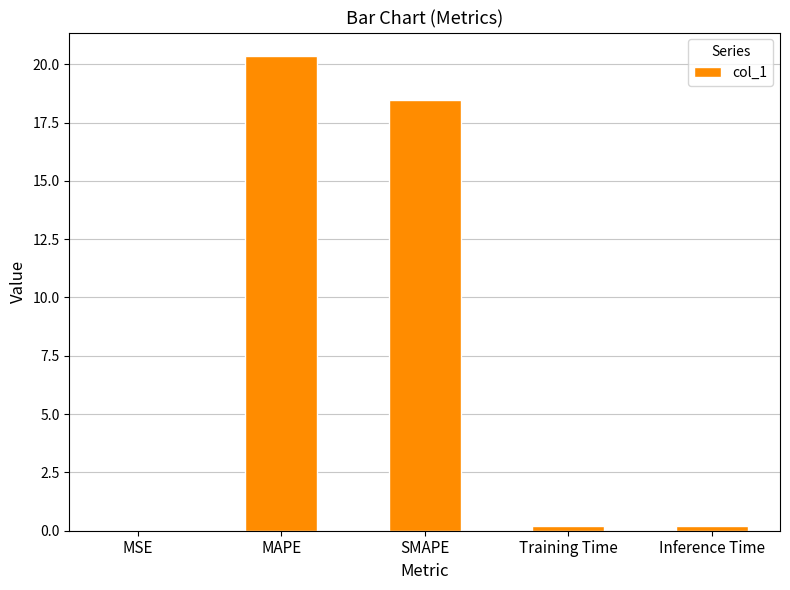

What is the sum of all values?

39.2